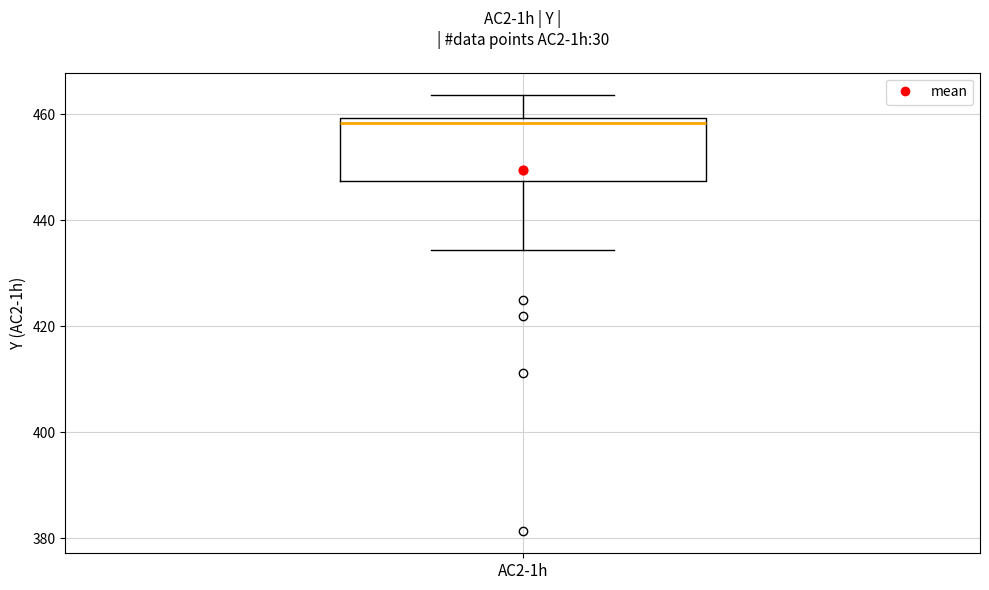

Where is the upper edge of the box for AC2-1h on the y-axis? The values are not printed on the chart, so give them approximately, as read against the axis.

460